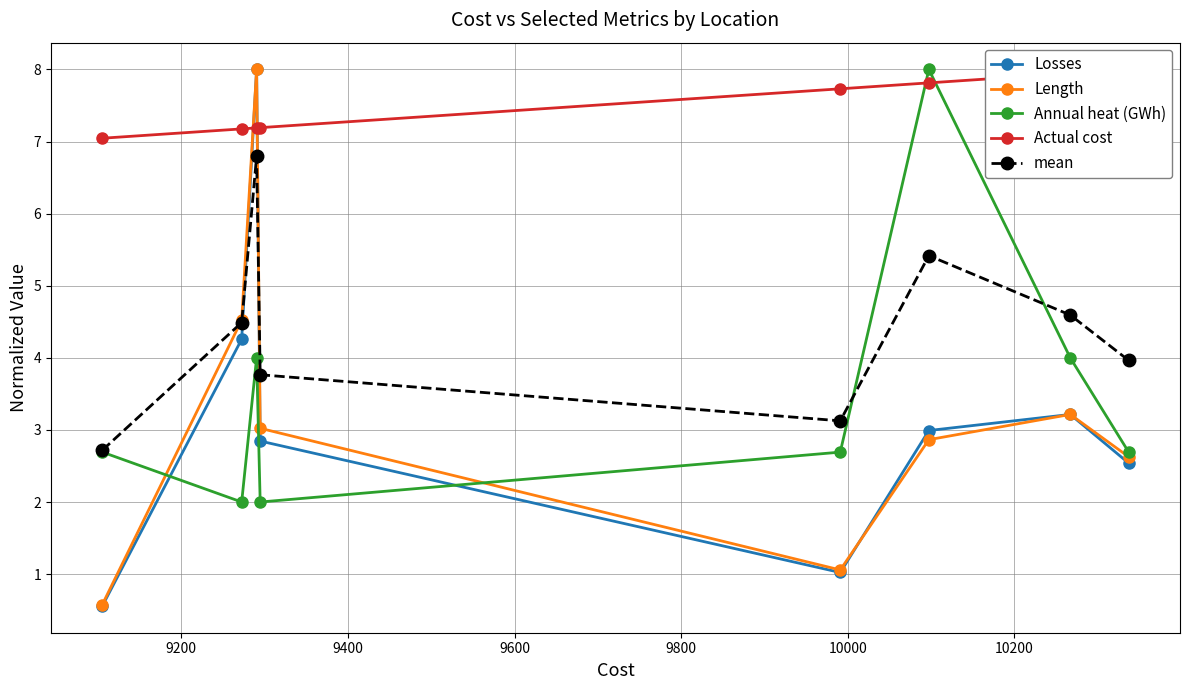

Which series ends up on top after the final intersection of Losses and mean?

mean